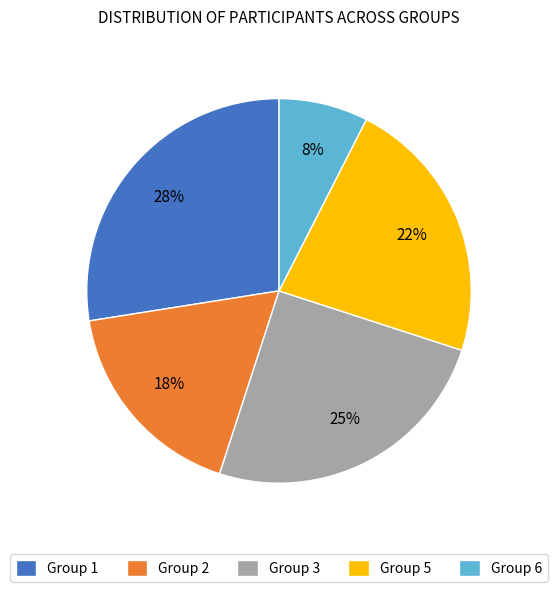

Is it true that Group 5 is 37% of the pie?

False